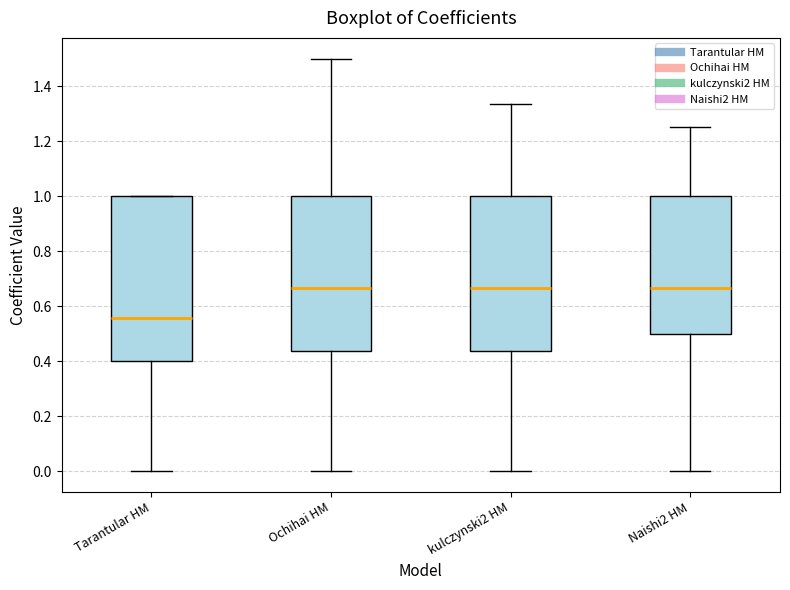

Comparing the boxes themselves (not the whiskers), which one is the tallest?

Tarantular HM